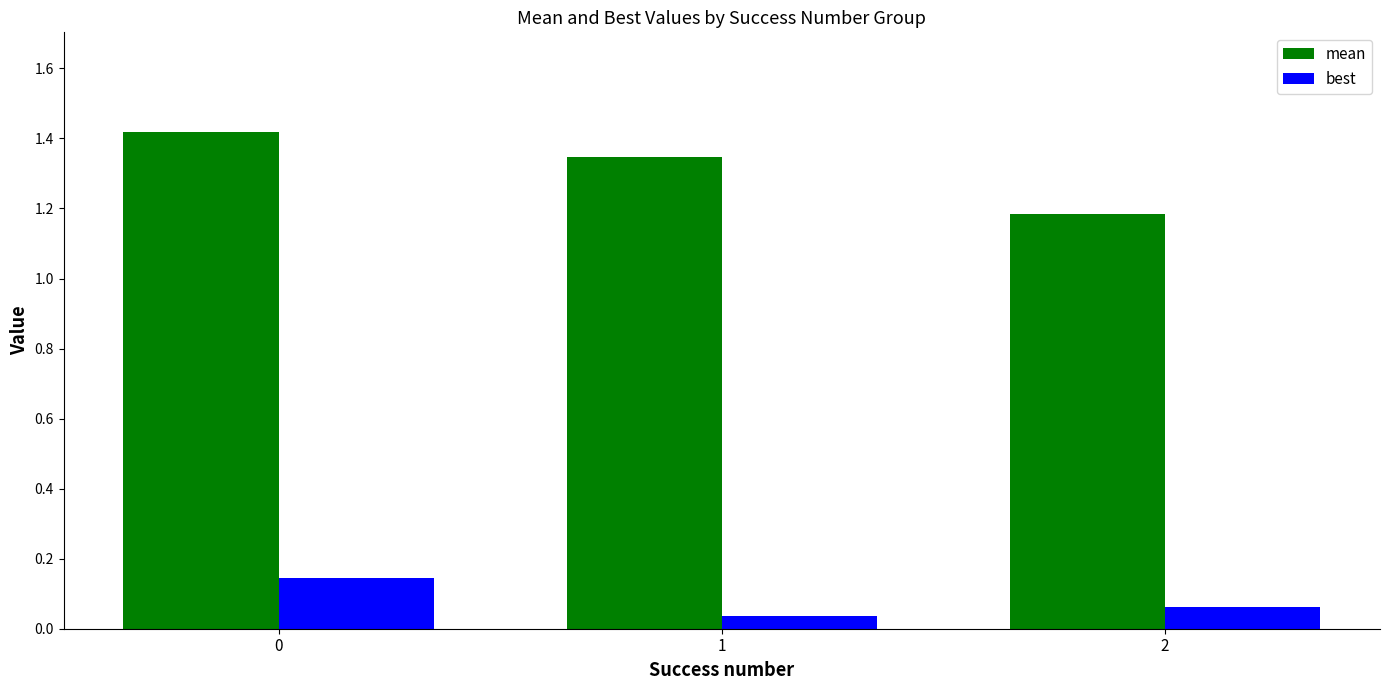

Does the chart contain any negative values?

No